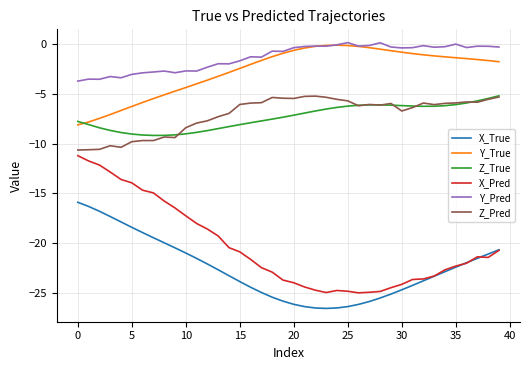

What is the maximum value for X_Pred?

-11.2